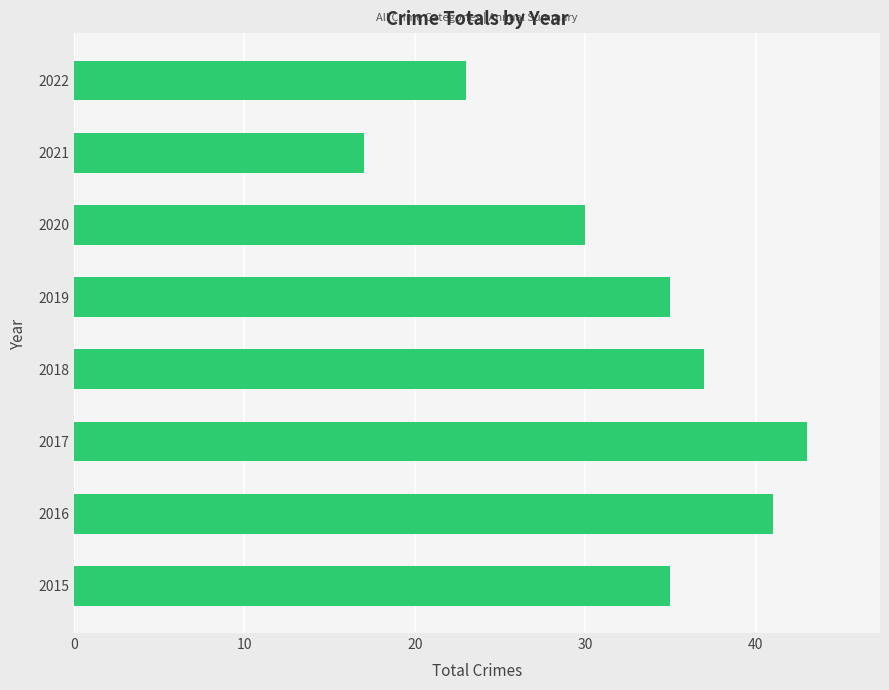

The chart shows a value of 63 at 2019. True or false?

False